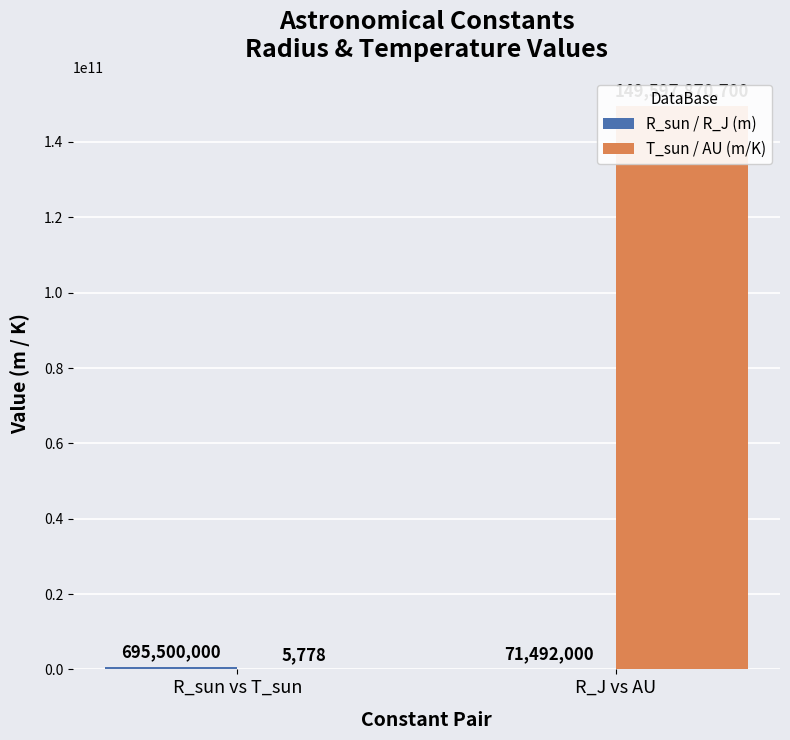

What is the average value of the R_sun / R_J (m) series?

383496000